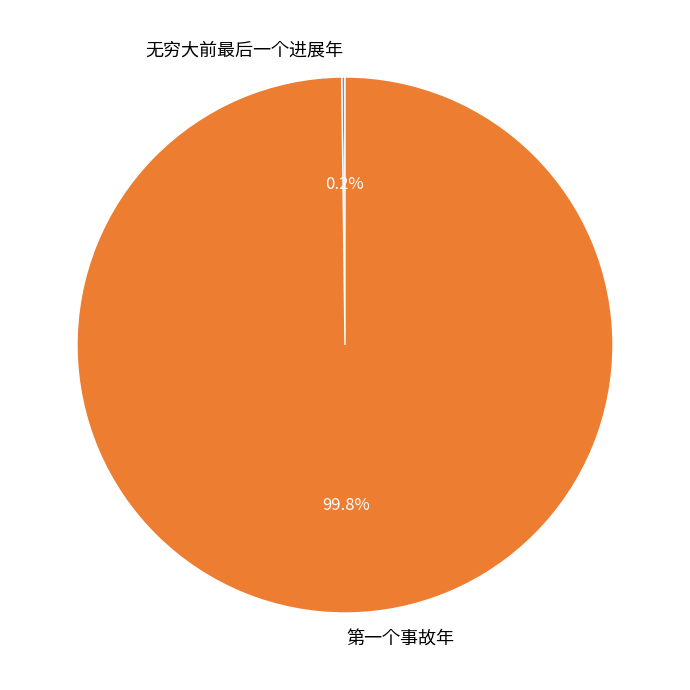

What percentage is the 第一个事故年 slice, to the nearest percent?

100%